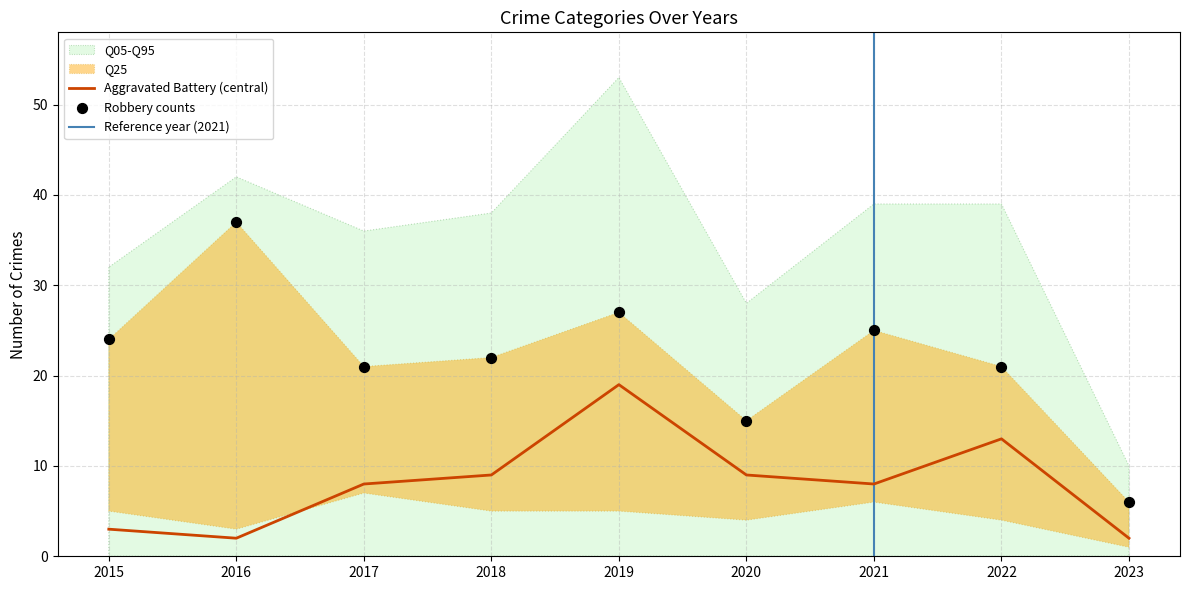

Is the value of Aggravated Battery at 2015 greater than the value of Robbery at 2022?

No